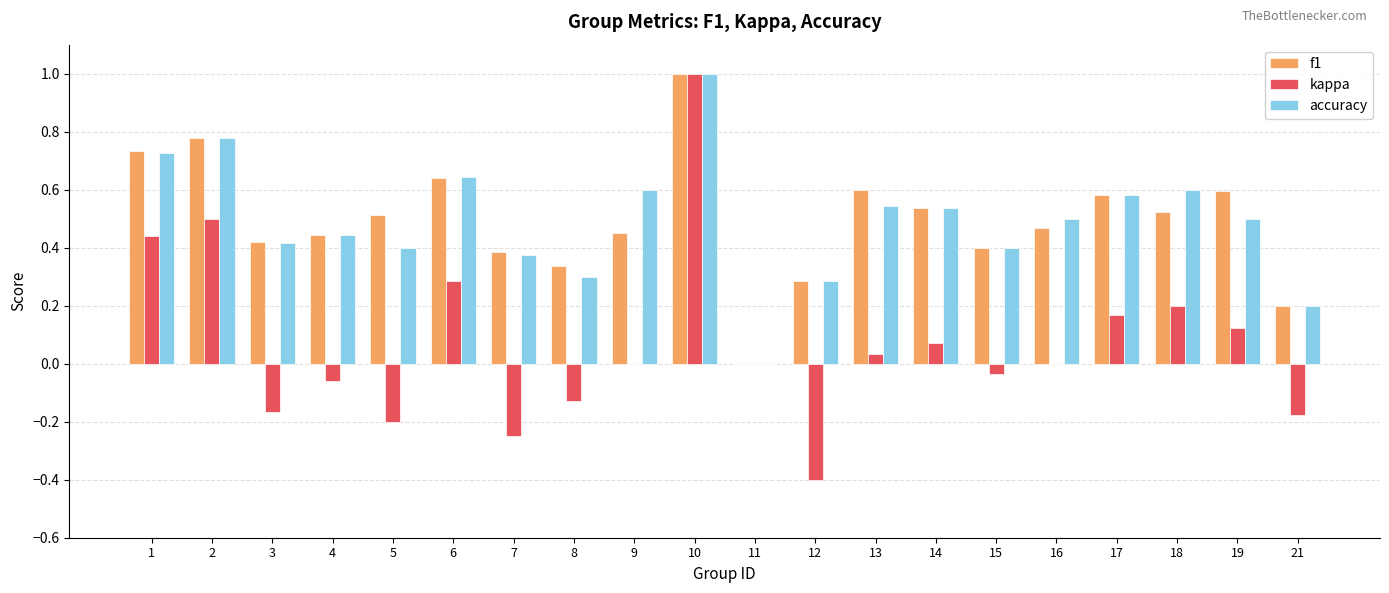

How many groups of bars are there?

20